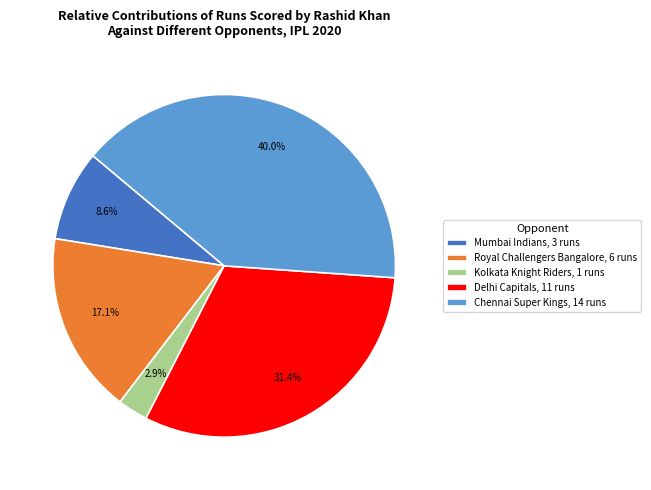

Between Mumbai Indians, 3 runs and Chennai Super Kings, 14 runs, which is larger?

Chennai Super Kings, 14 runs